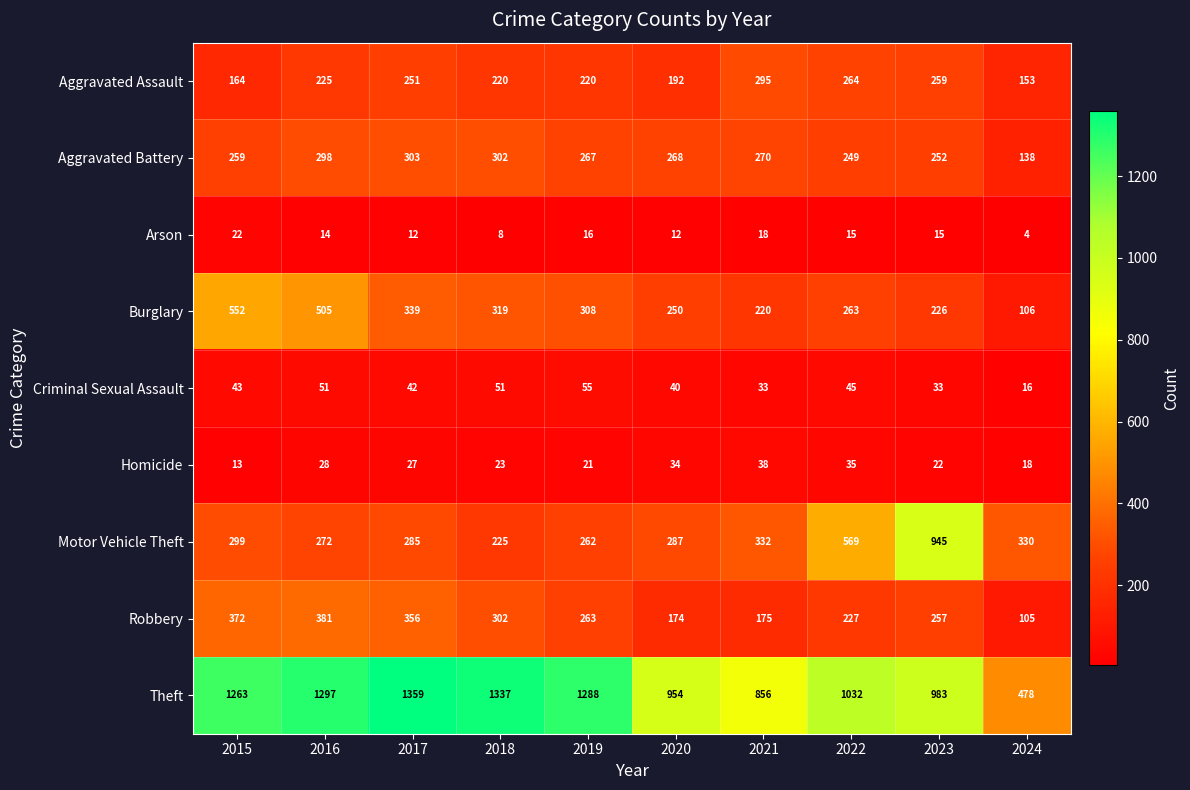

At how many categories does at least one series exceed 183?

10